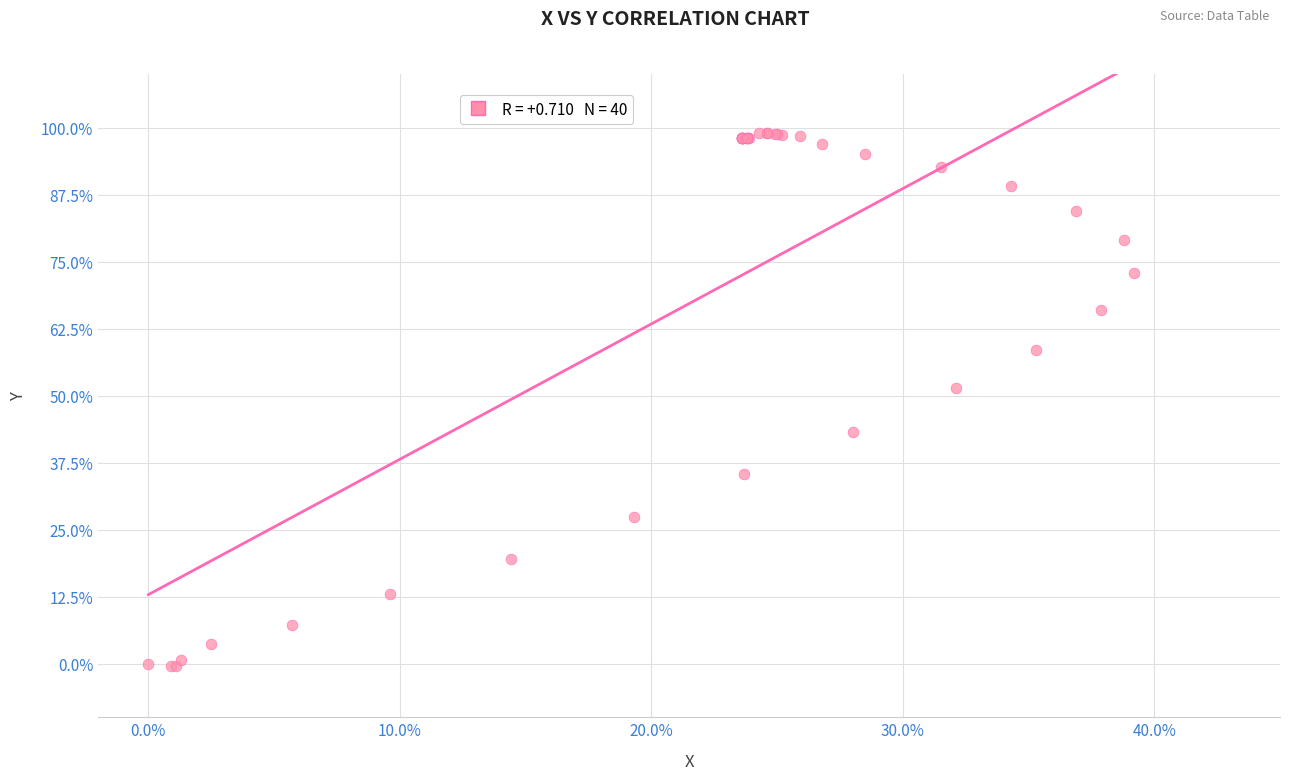

What Y value in the scatter plot is closest to 49?

51.4